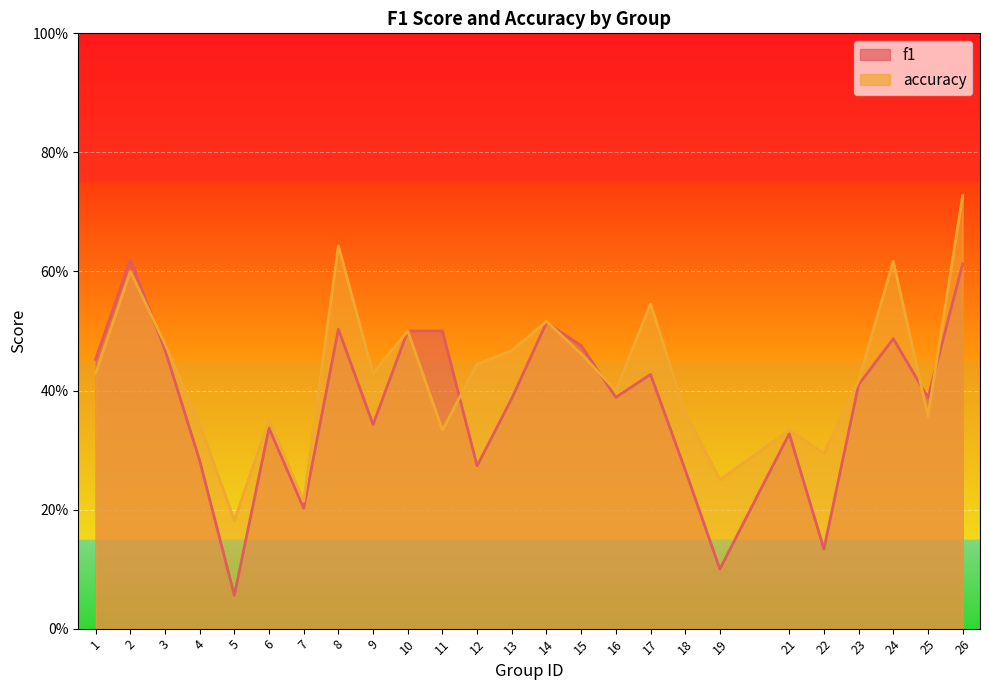

What is the total value across all series at 15?

0.9